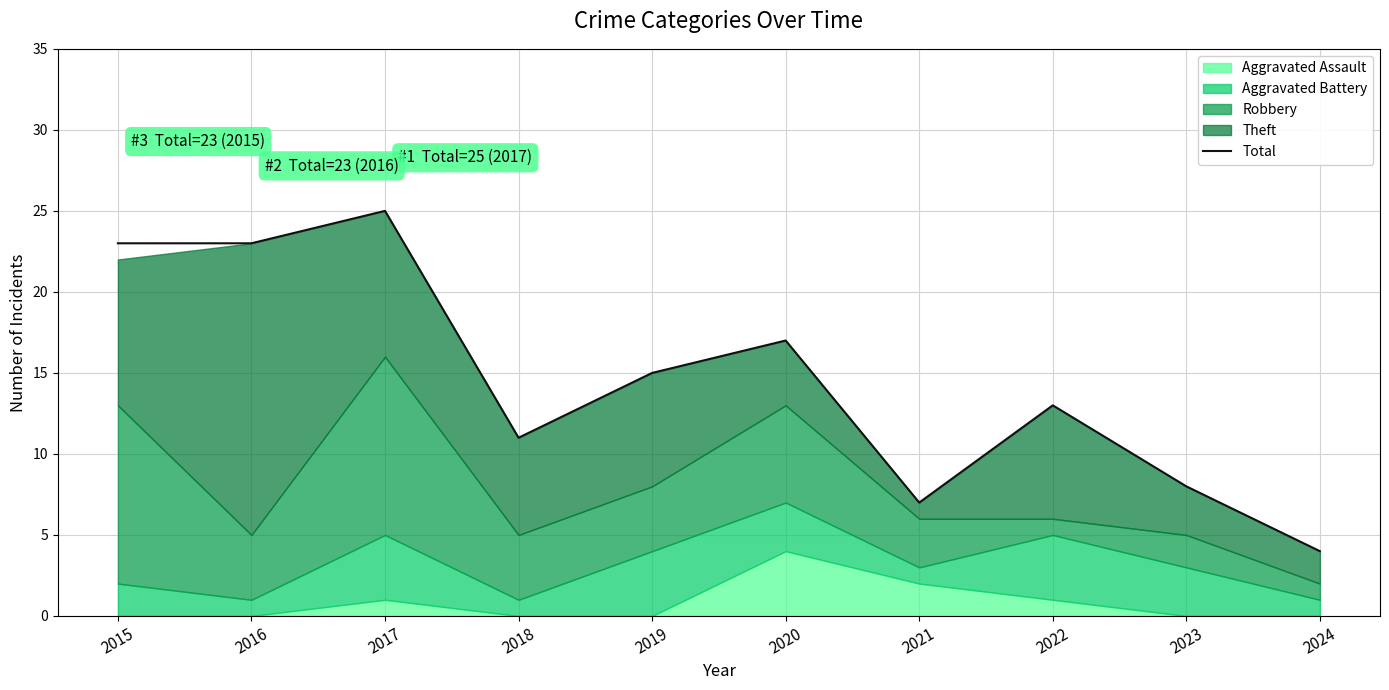

List the labels in order of value, smallest first.

2024, 2021, 2023, 2018, 2022, 2019, 2020, 2015, 2016, 2017